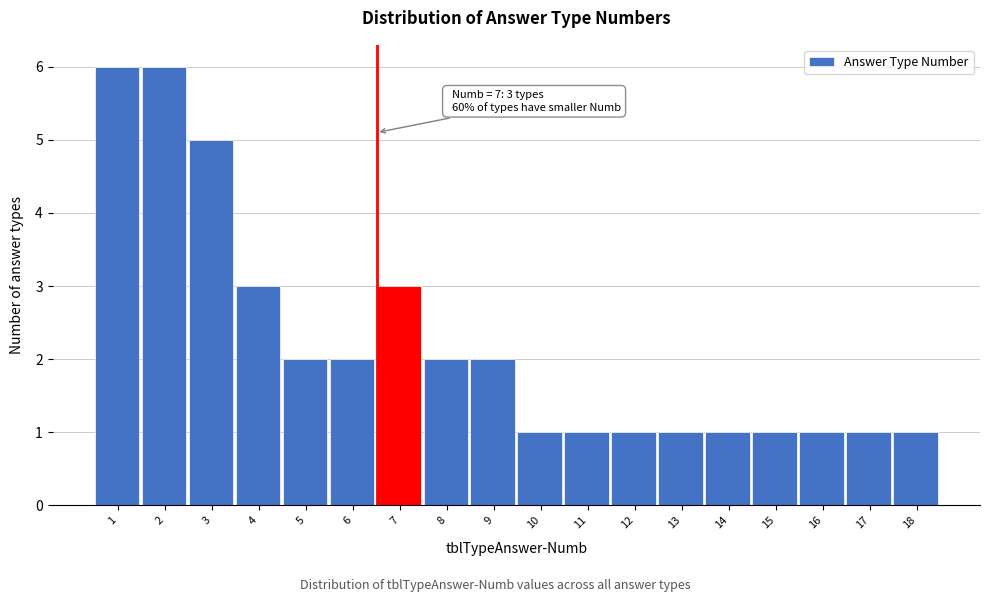

Reading right to left, what are all the values shown in this chart?

1	1	1	1	1	1	1	1	1	2	2	3	2	2	3	5	6	6